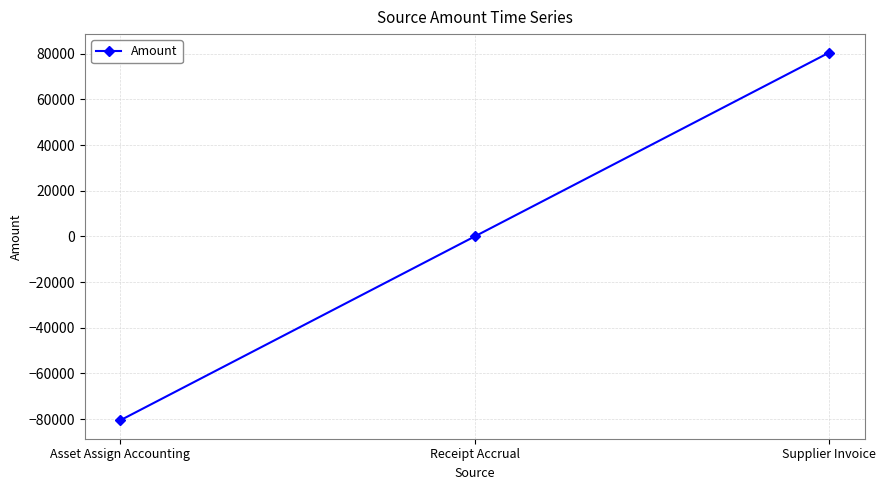

How many distinct data groups are displayed?

1